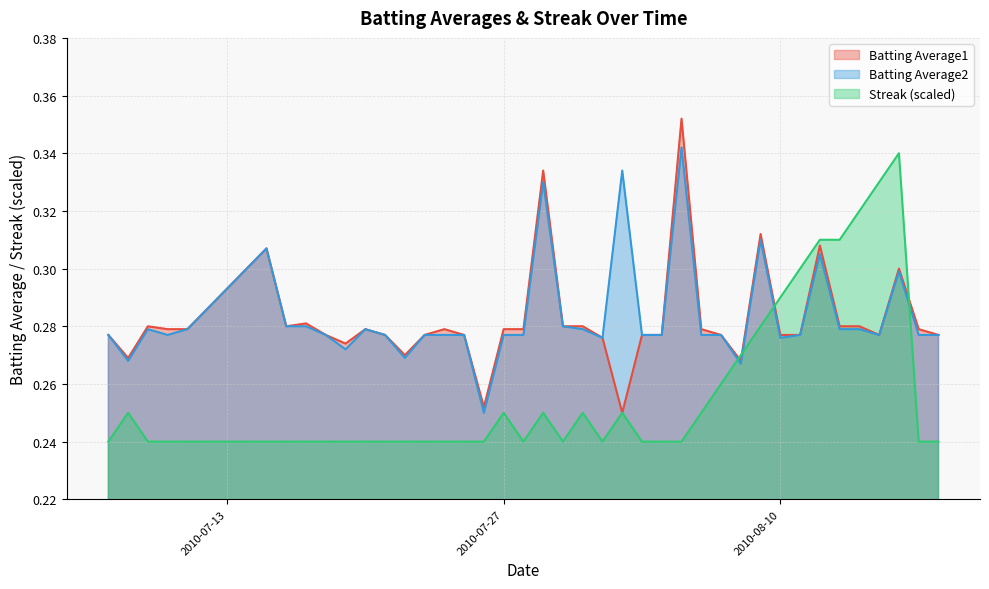

At how many categories does at least one series exceed 0?

40